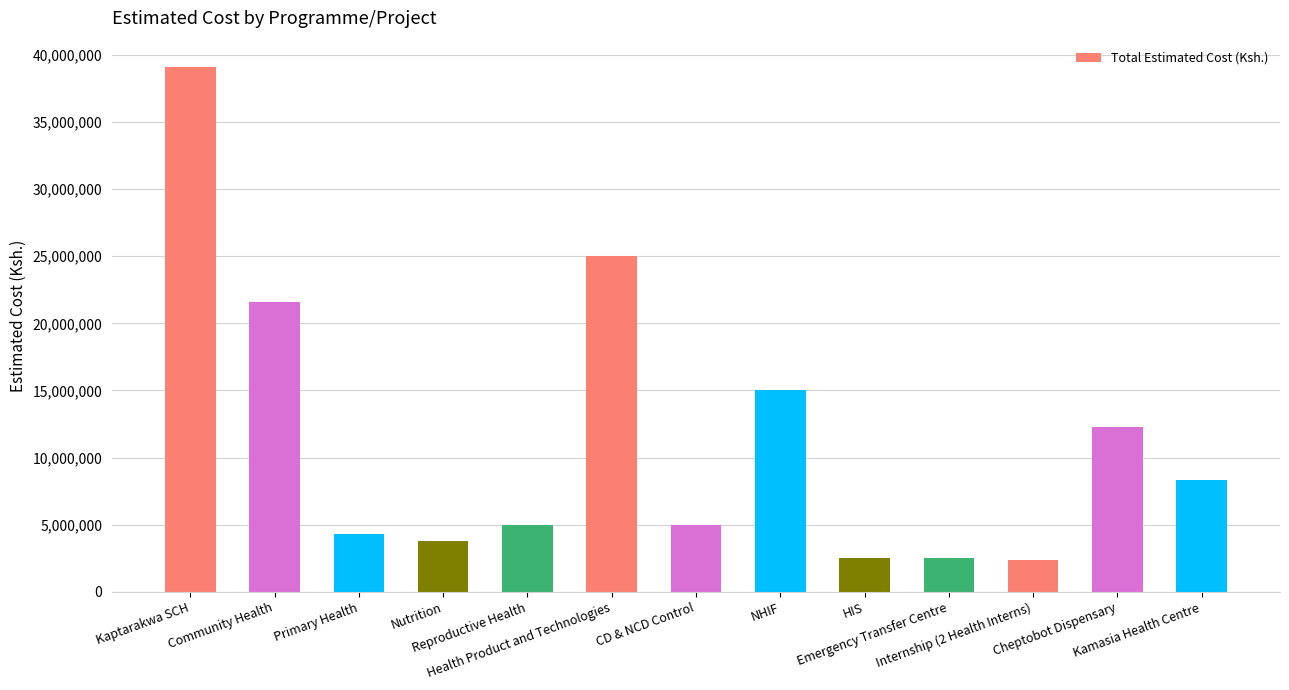

What is the smallest value displayed?

2400000